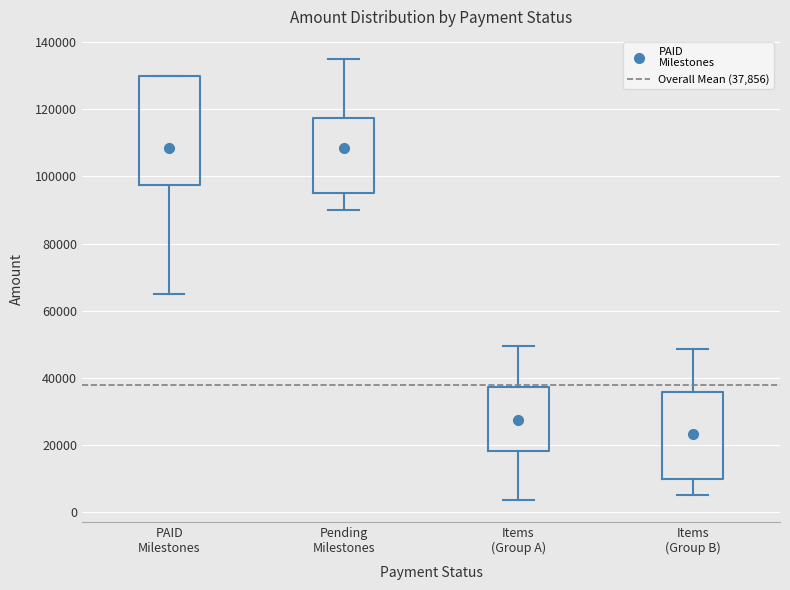

Which box is the tallest, from its lower edge to its upper edge?

PAID Milestones